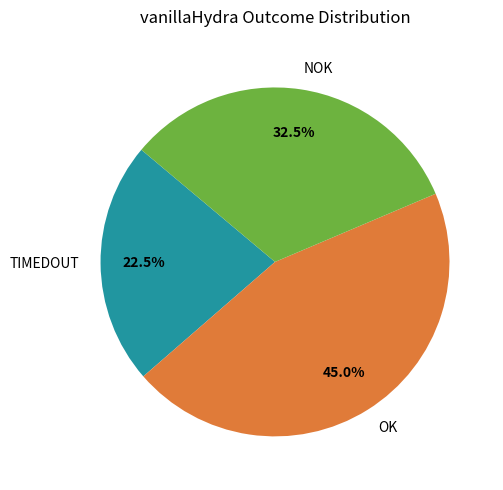

What is the ratio of the value at NOK to the value at TIMEDOUT?

1.4